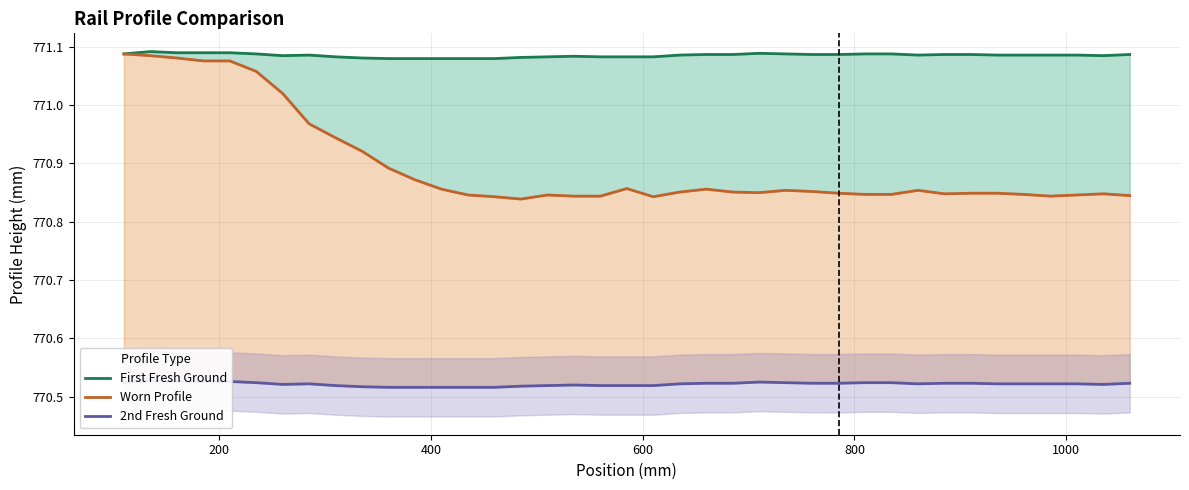

What is the lowest value of the 2nd Fresh Ground series?

770.5